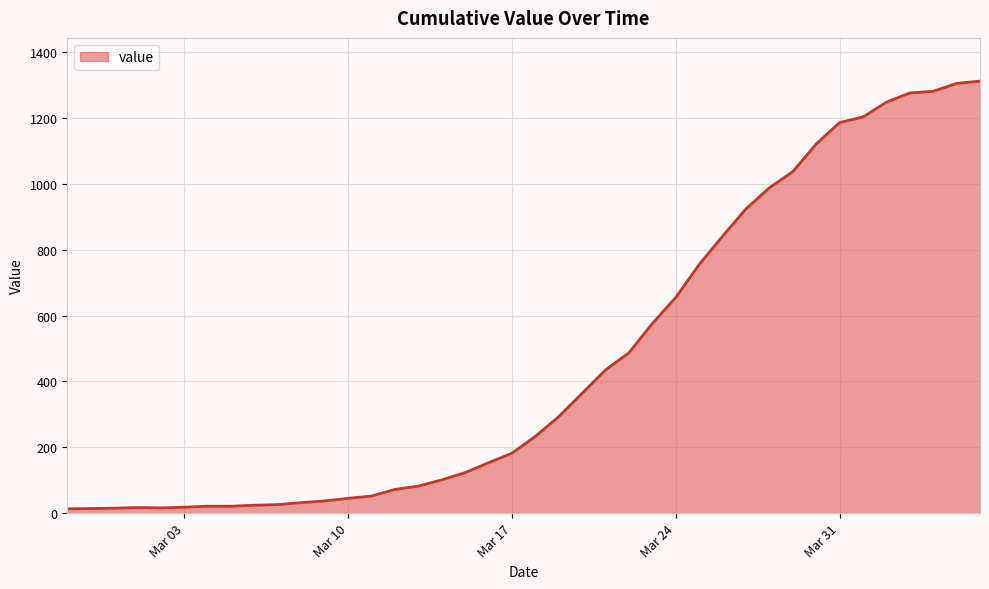

What is the difference between the maximum and minimum values?

1299